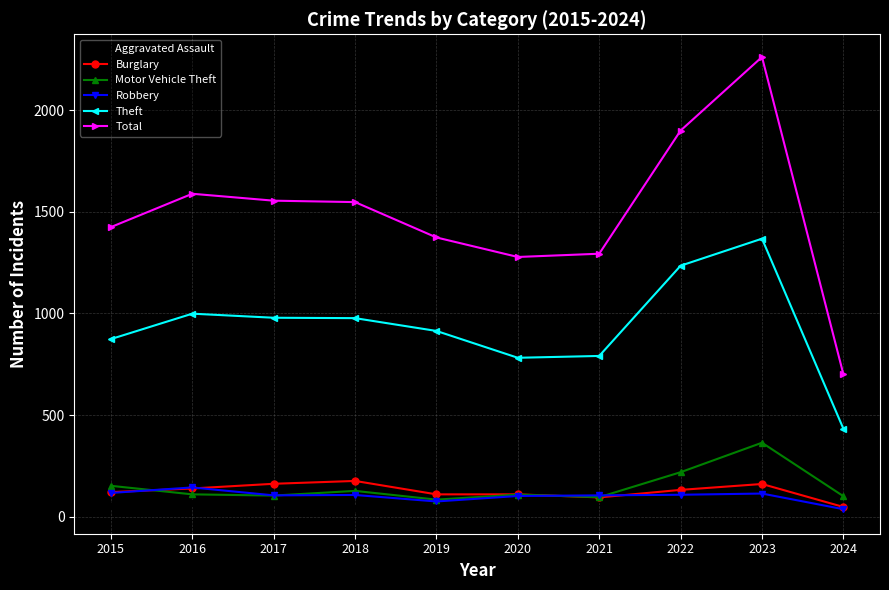

In Motor Vehicle Theft, how many points are higher than both neighbors (excluding endpoints)?

3